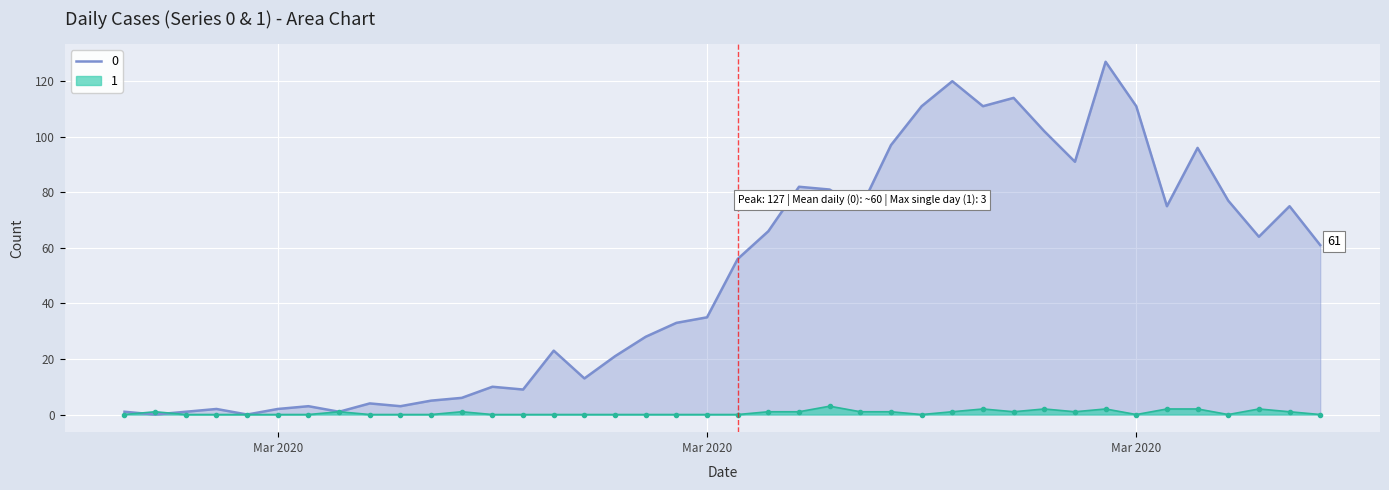

What are all the series names shown in the legend?

0, 1